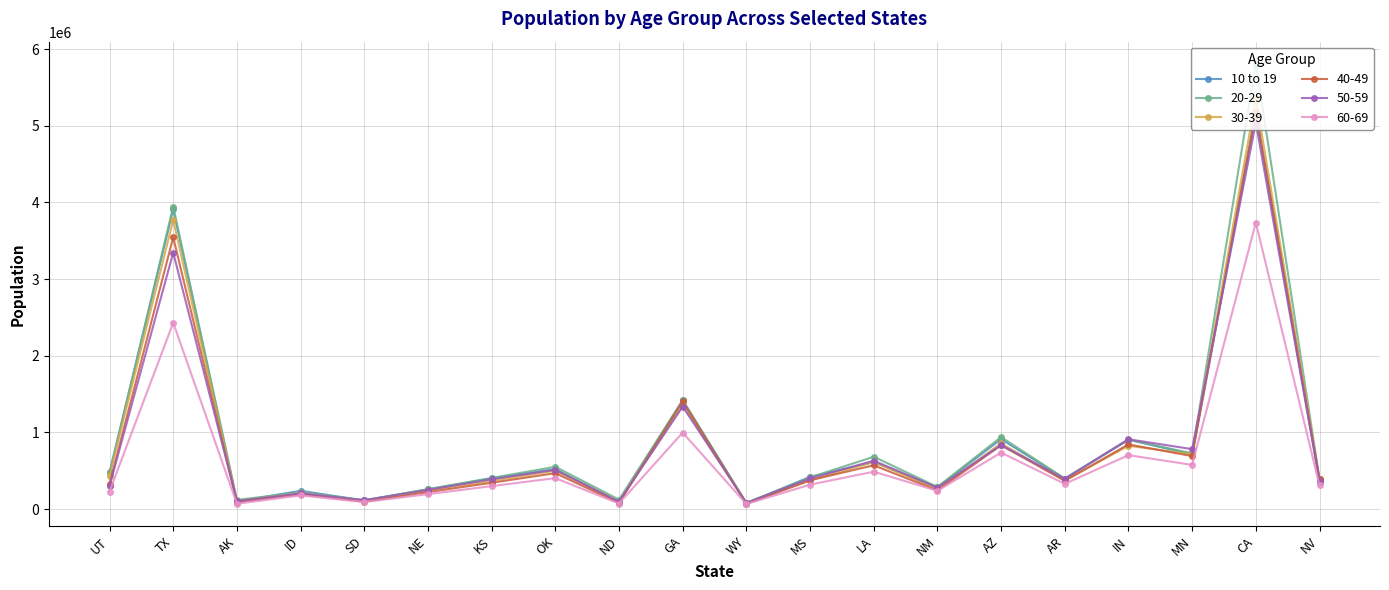

What is the label of the 7th point from the left?

KS